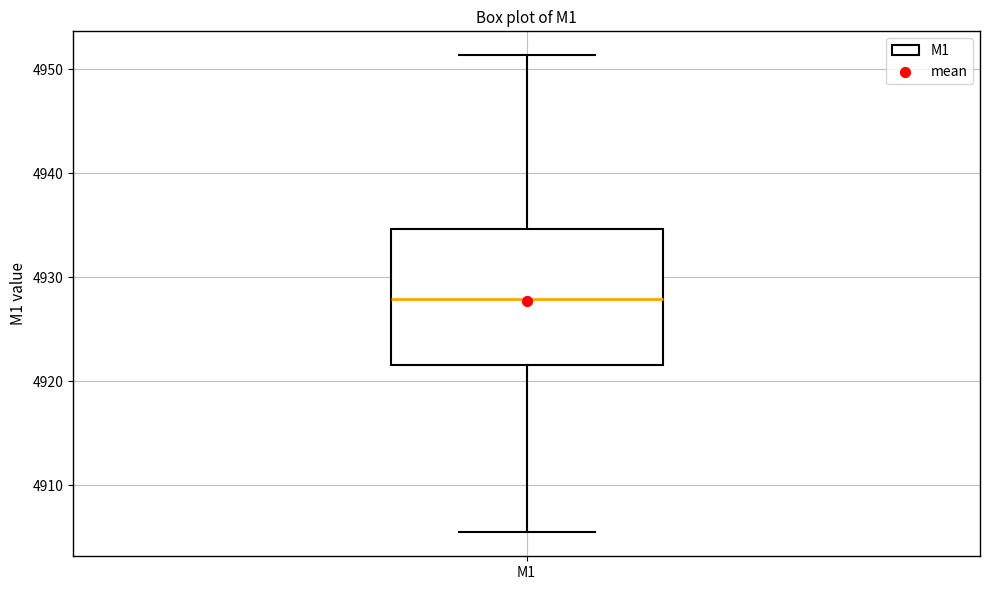

Transcribe this box plot: give where the median line is, the range the box spans, and where the two whiskers end, as read against the y-axis. The values are not printed on the chart, so give them approximately, as read against the axis.

median 4928, box 4922 to 4935, whiskers 4905 to 4951